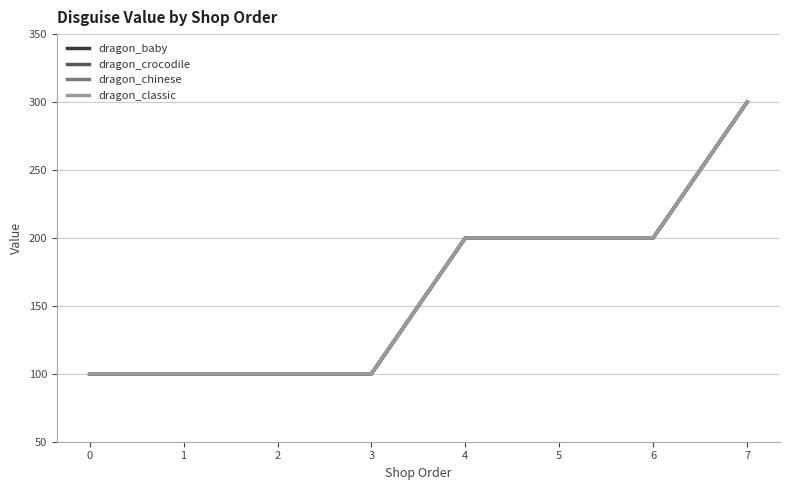

At which category is the sum across all series the highest?

7